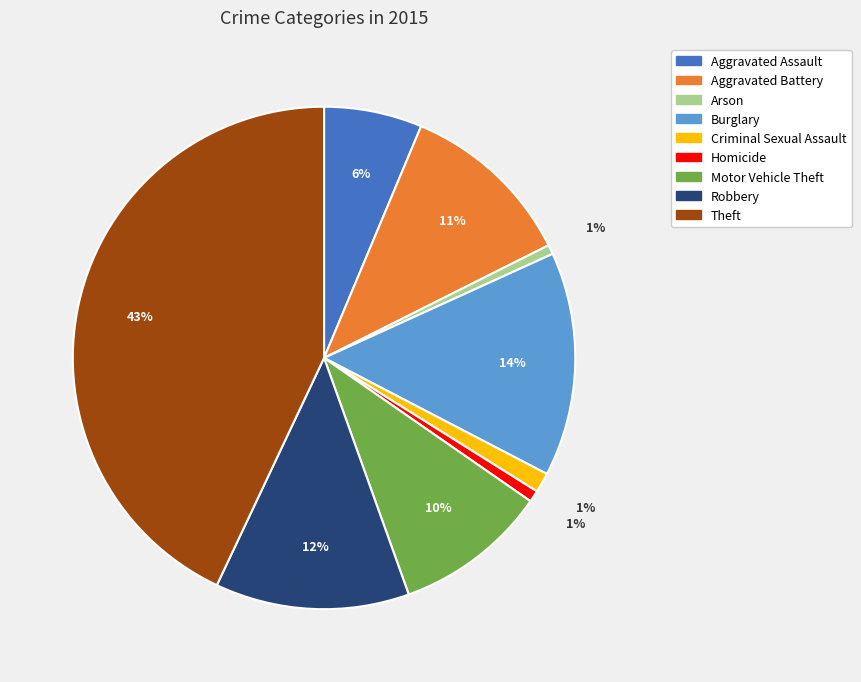

The Aggravated Battery slice represents 1% of the pie. True or false?

False